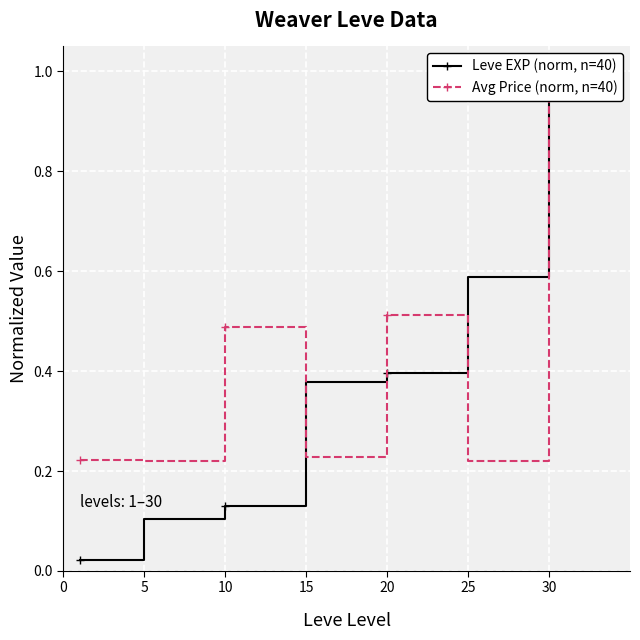

The Avg Price (norm, n=40) series shows 0.3 at 20. True or false?

False